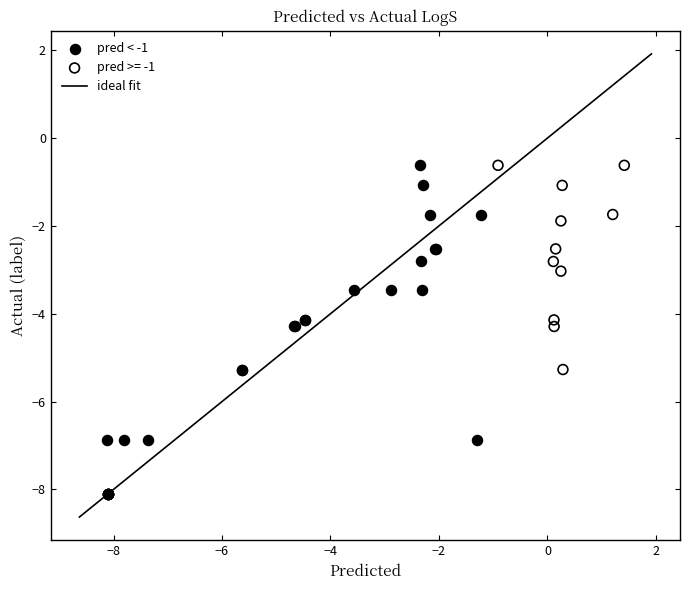

Which series has the largest Y range (max minus min)?

pred < -1